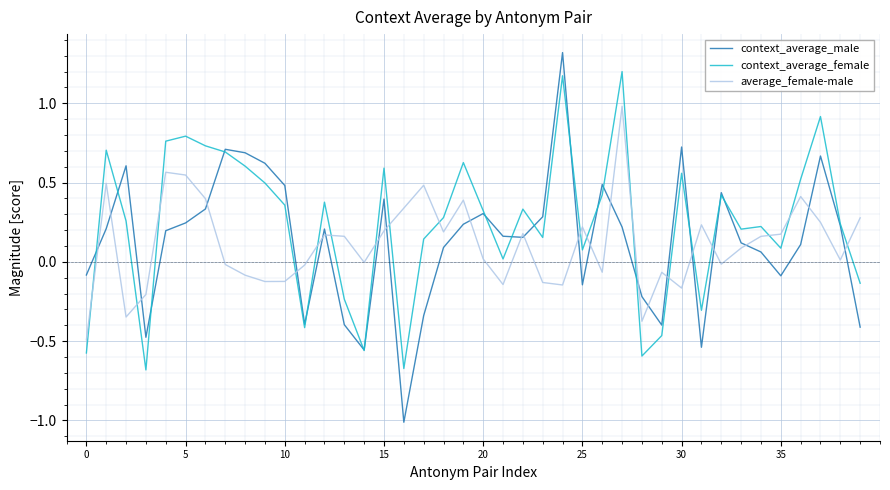

Which series has the largest total across all categories?

context_average_female